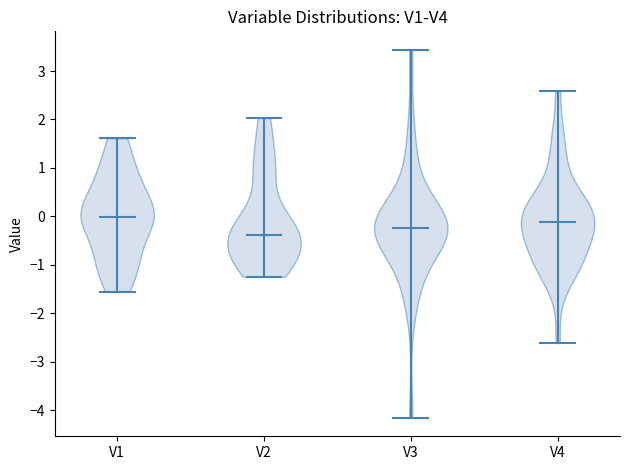

Reading left to right, read every violin against the y-axis: where its median line is, and the lowest and highest points it reaches. The values are not printed on the chart, so give them approximately, as read against the axis.

V1: median line 0.0, lowest point -1.6, highest point 1.6
V2: median line -0.4, lowest point -1.2, highest point 2.0
V3: median line -0.2, lowest point -4.2, highest point 3.4
V4: median line -0.1, lowest point -2.6, highest point 2.6